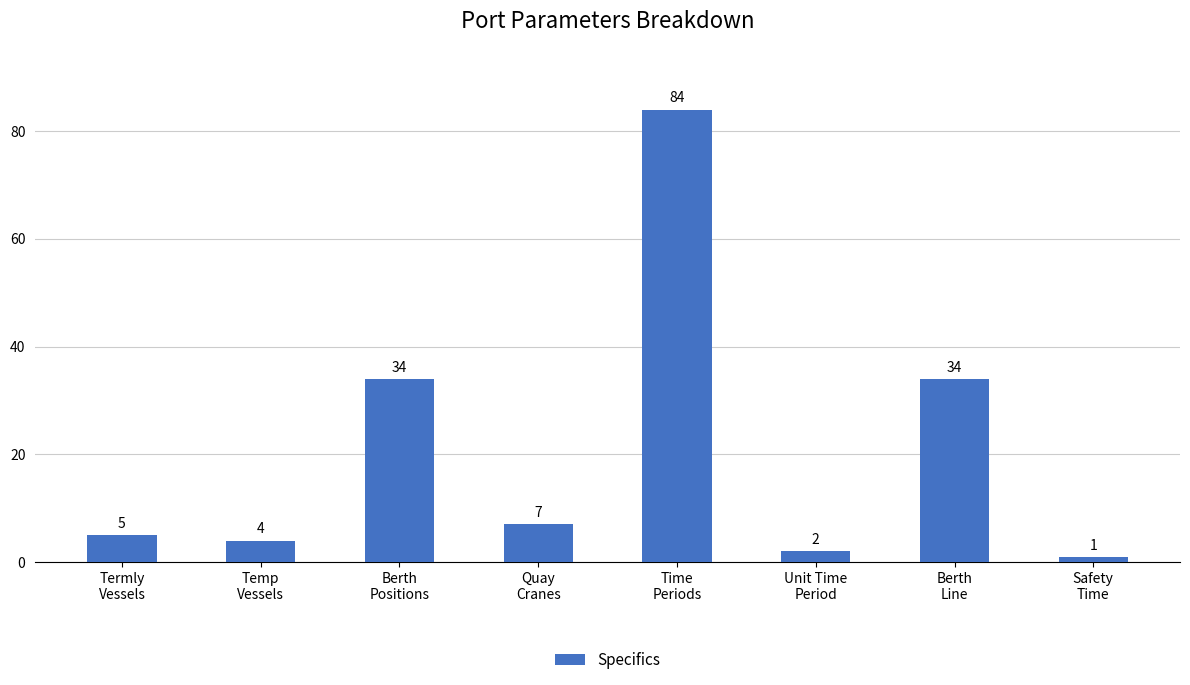

What is the smallest value displayed?

1